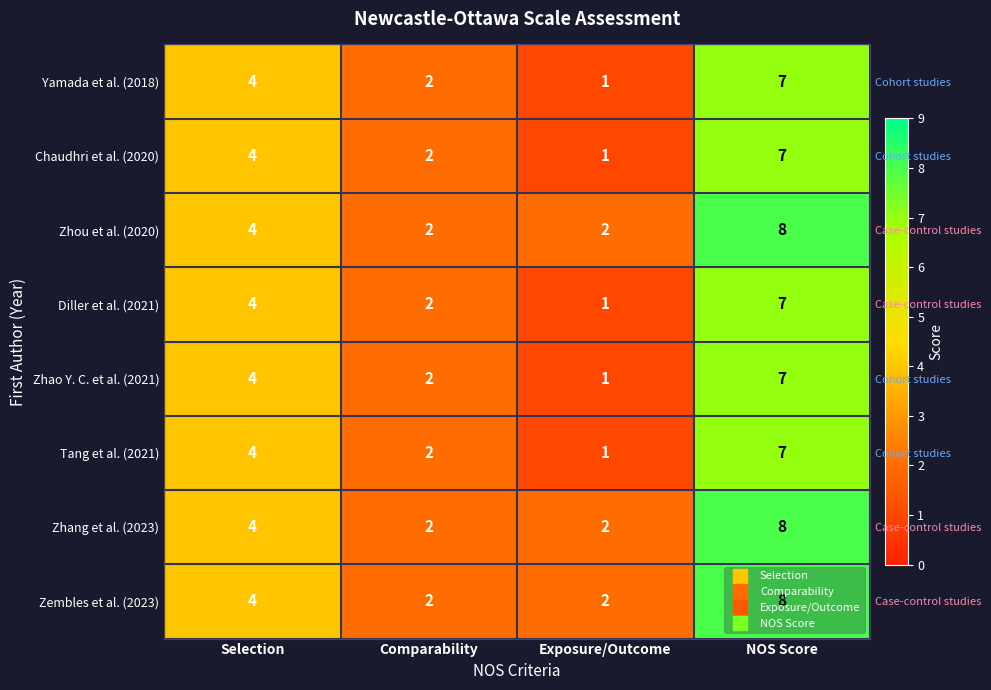

What is the approximate value of Yamada et al. (2018) at NOS Score?

7